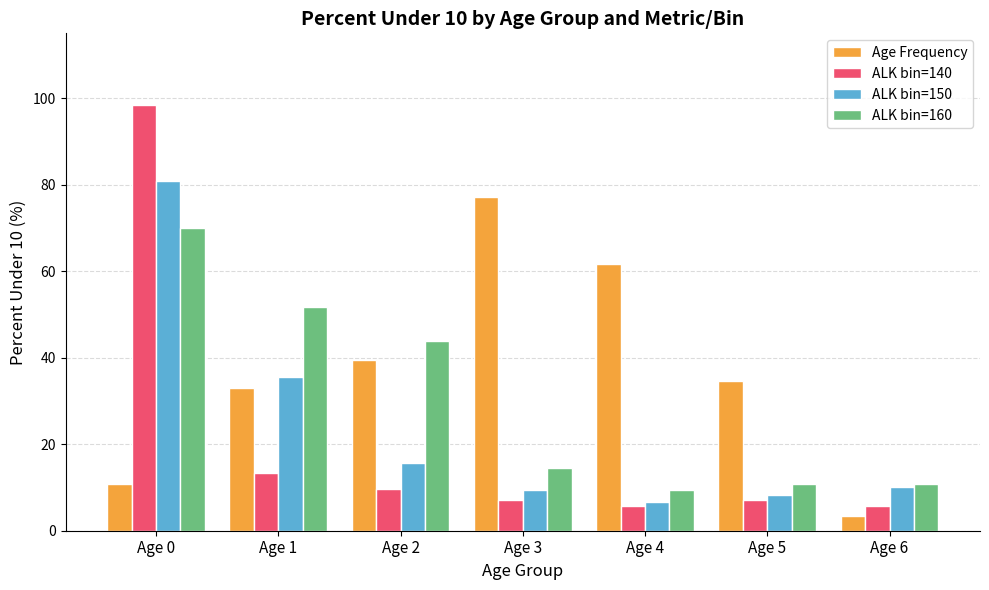

What is the difference between the ALK bin=140 values at Age 6 and Age 2?

3.8